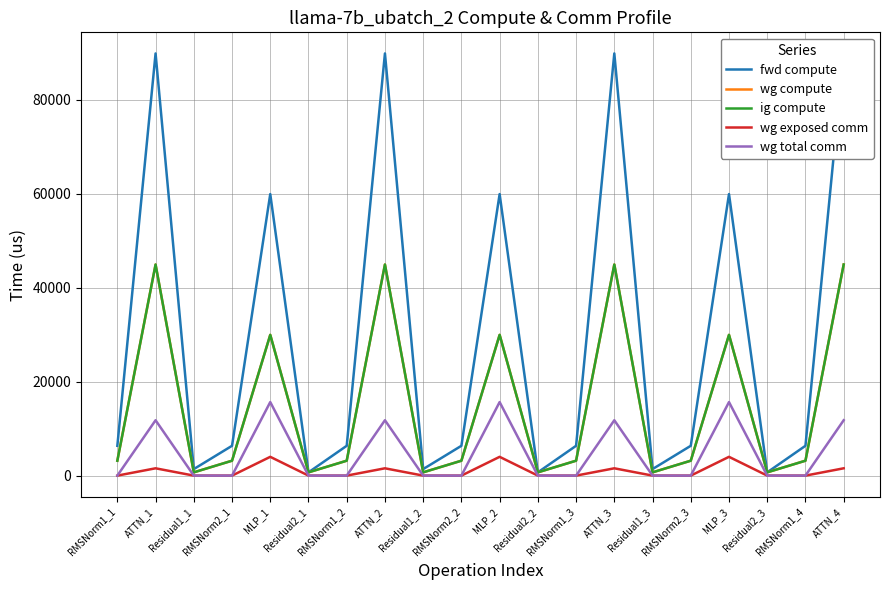

Which category has the lowest value in the wg compute series?

Residual1_1